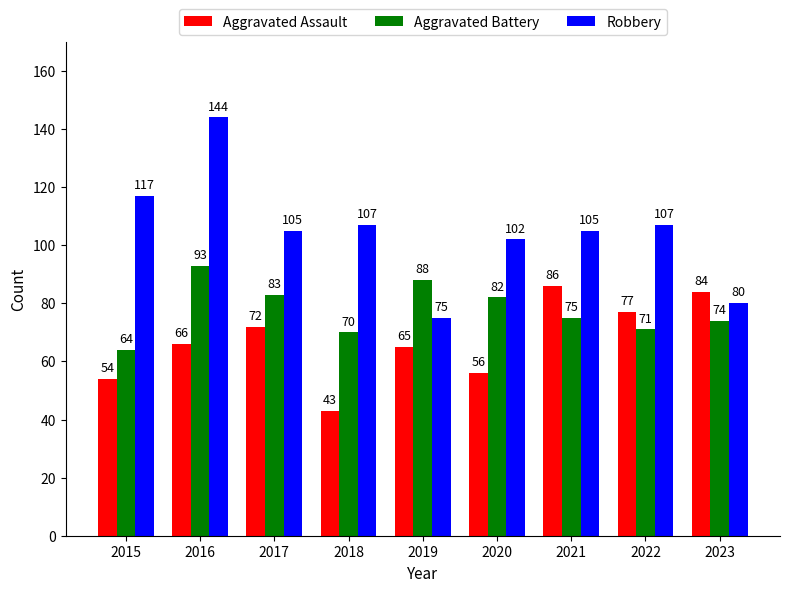

Which series has the largest total across all categories?

Robbery